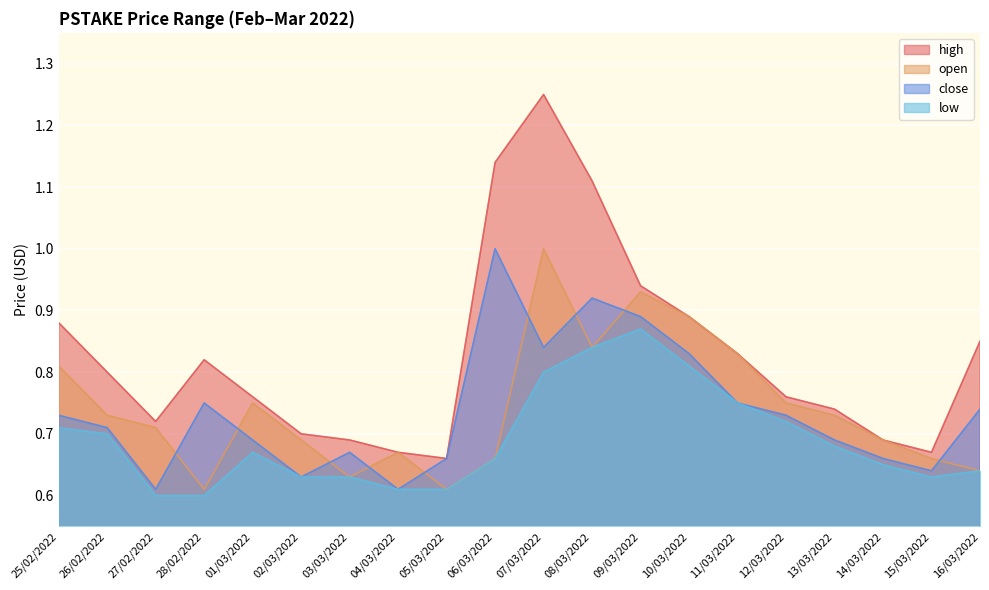

What is the sum of all high values?

16.6